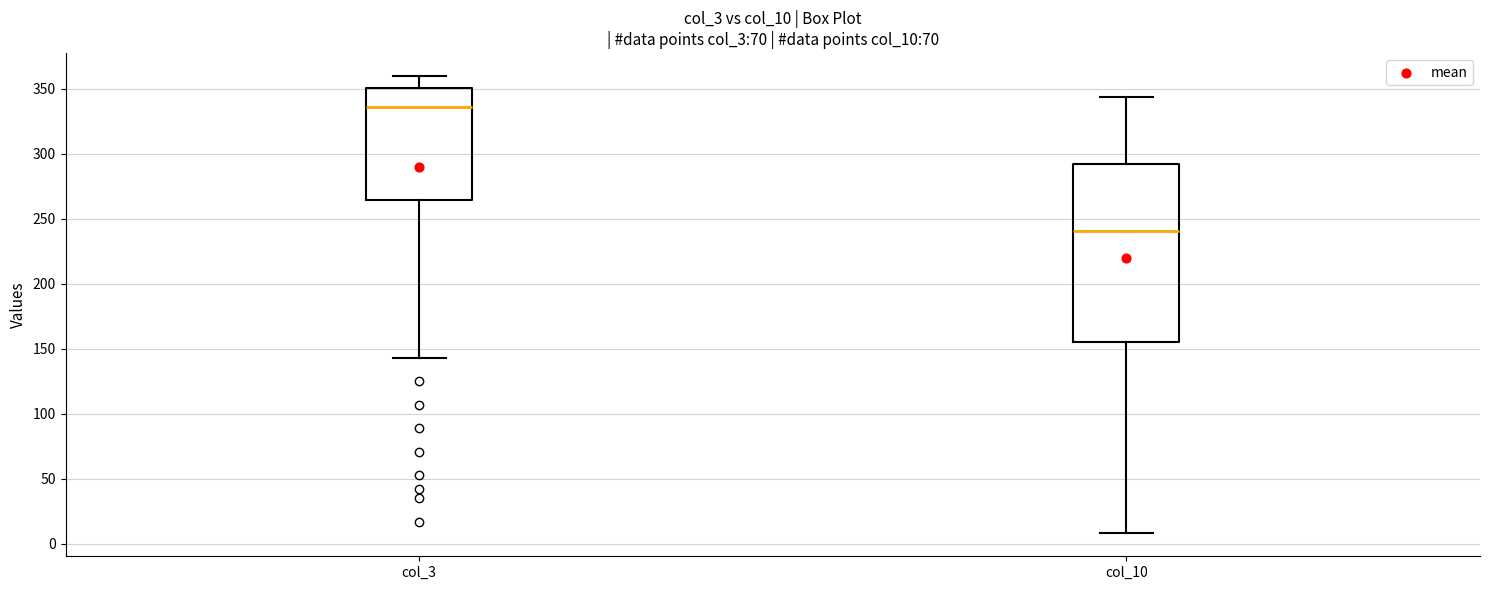

Where does the median line of the box for col_10 sit on the y-axis? The values are not printed on the chart, so give them approximately, as read against the axis.

240